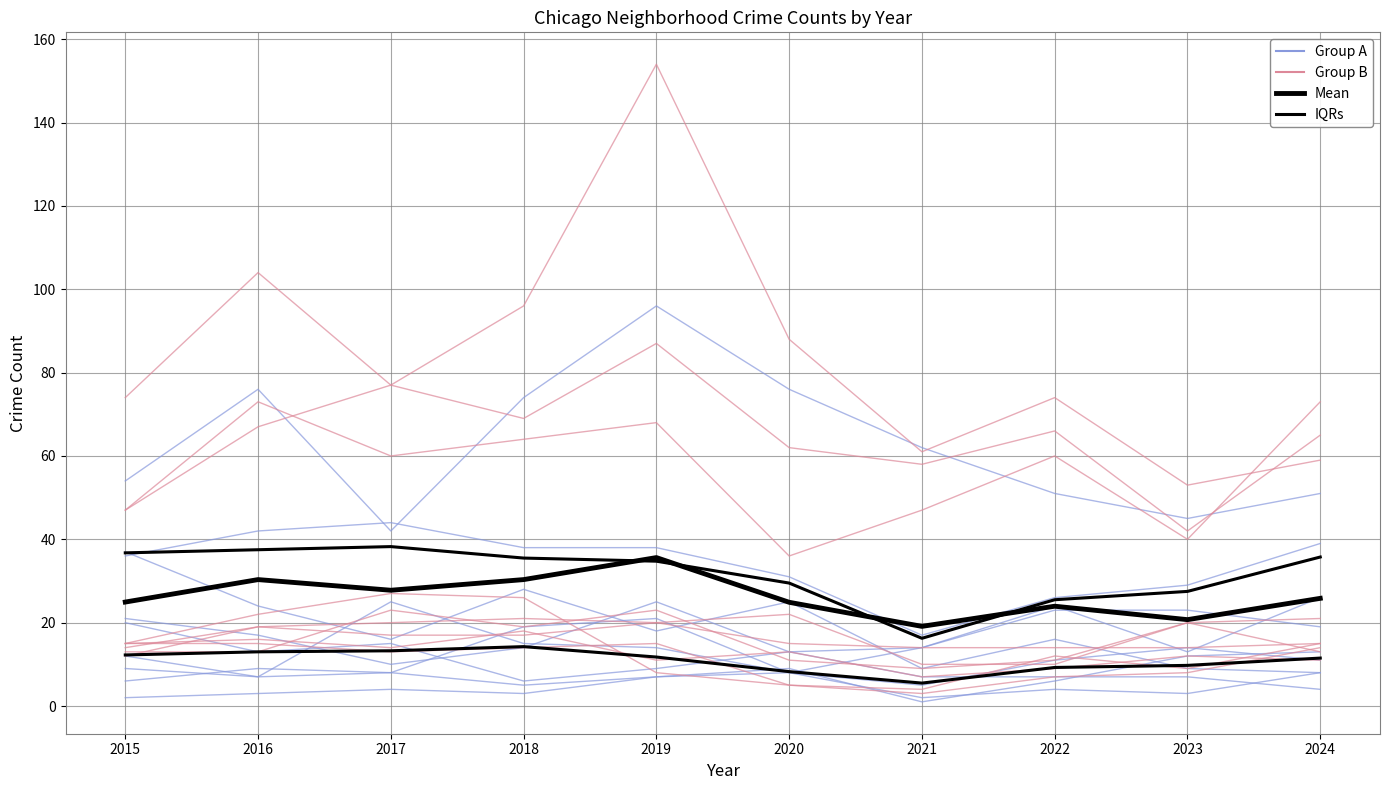

Which series has the largest range (max minus min)?

Mean